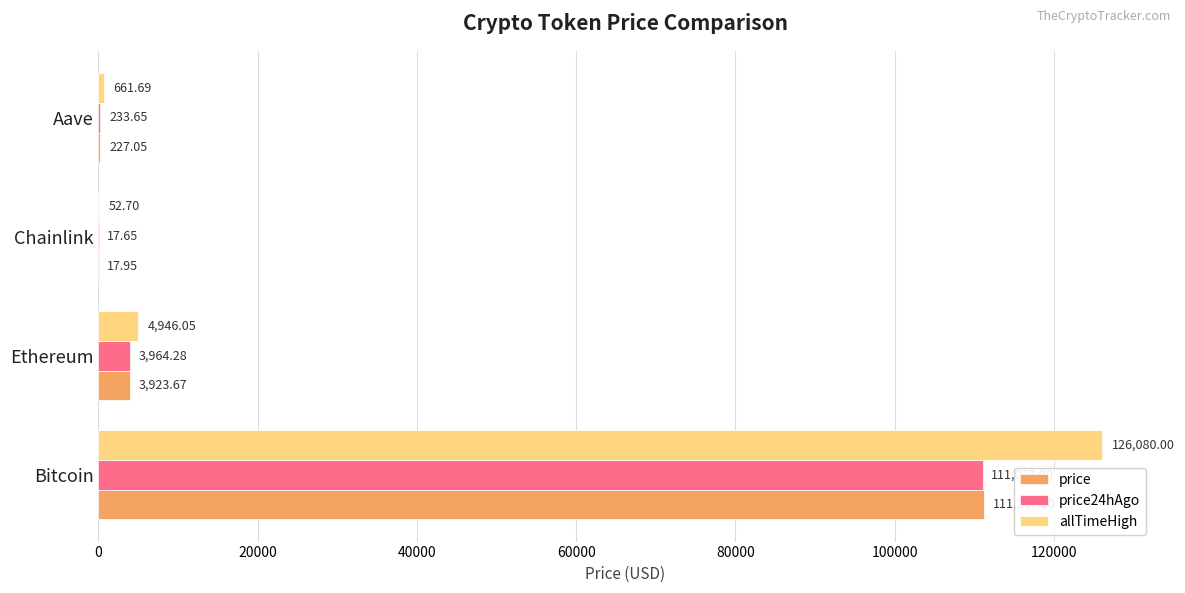

What is the sum of all price values?

115435.7